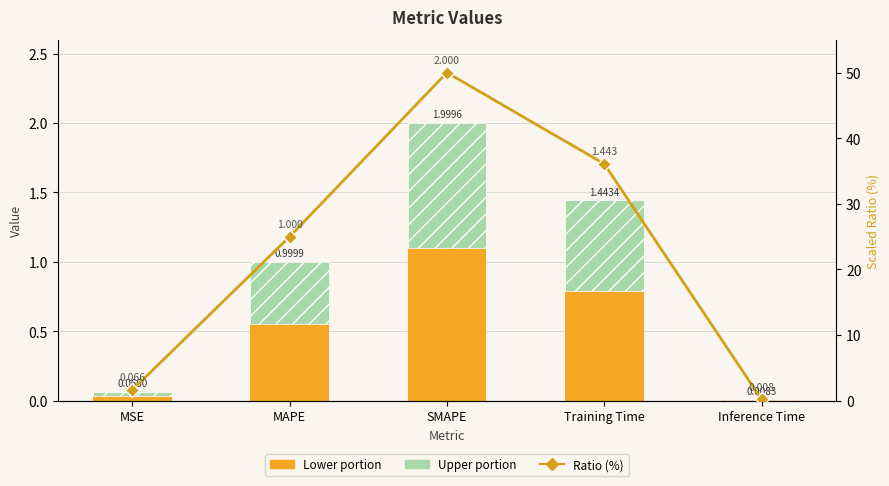

What is the label of the 5th bar from the left?

Inference Time